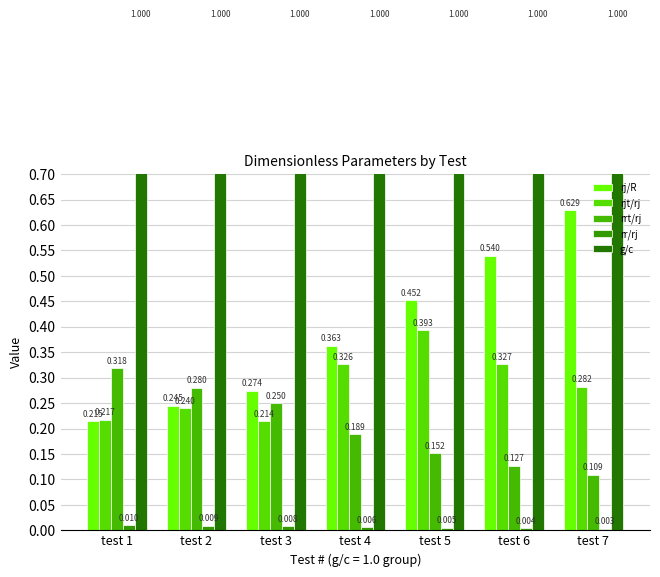

Reading left to right, transcribe all the data shown in this chart.

rj/R: 0.2	0.2	0.3	0.4	0.5	0.5	0.6
rjt/rj: 0.2	0.2	0.2	0.3	0.4	0.3	0.3
rrt/rj: 0.3	0.3	0.2	0.2	0.2	0.1	0.1
rr/rj: 0.0	0.0	0.0	0.0	0.0	0.0	0.0
g/c: 1.0	1.0	1.0	1.0	1.0	1.0	1.0